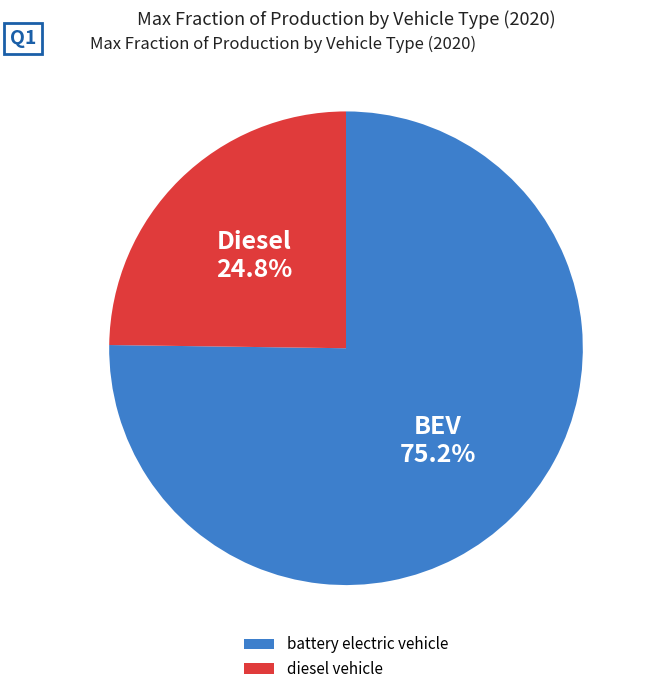

What percentage is NOT represented by battery electric vehicle?

24.8%